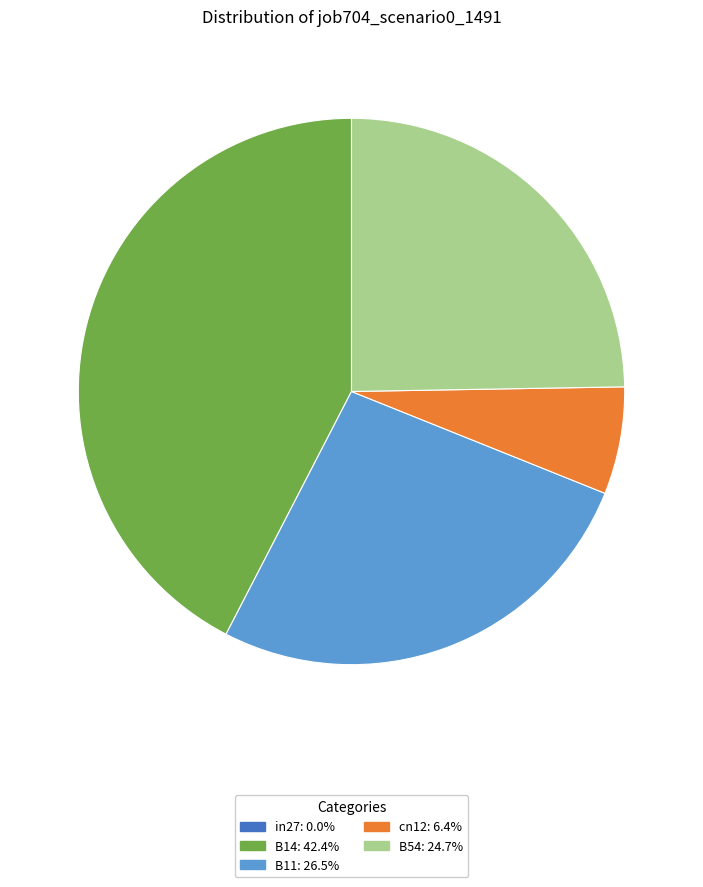

Is B54 the majority of the pie?

No